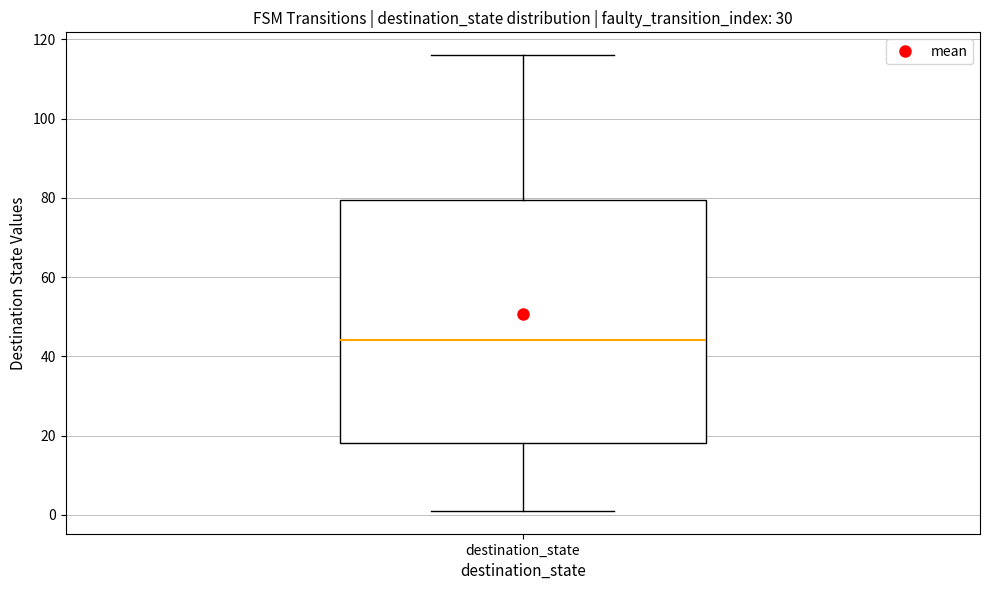

Where is the lower edge of the box for destination_state on the y-axis? The values are not printed on the chart, so give them approximately, as read against the axis.

18